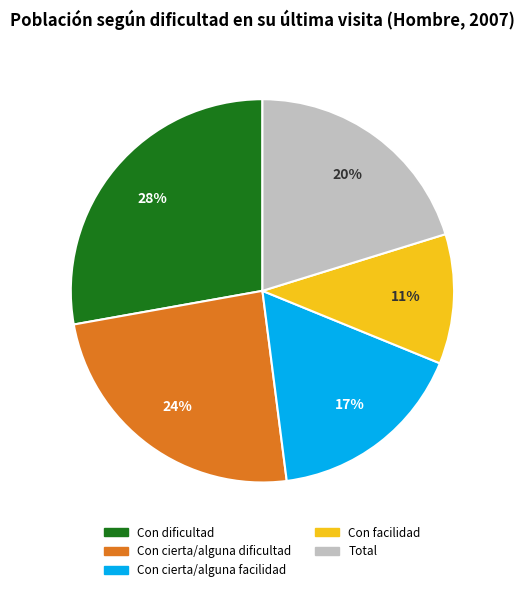

Is the sum of Con dificultad and Con cierta/alguna dificultad greater than half?

Yes